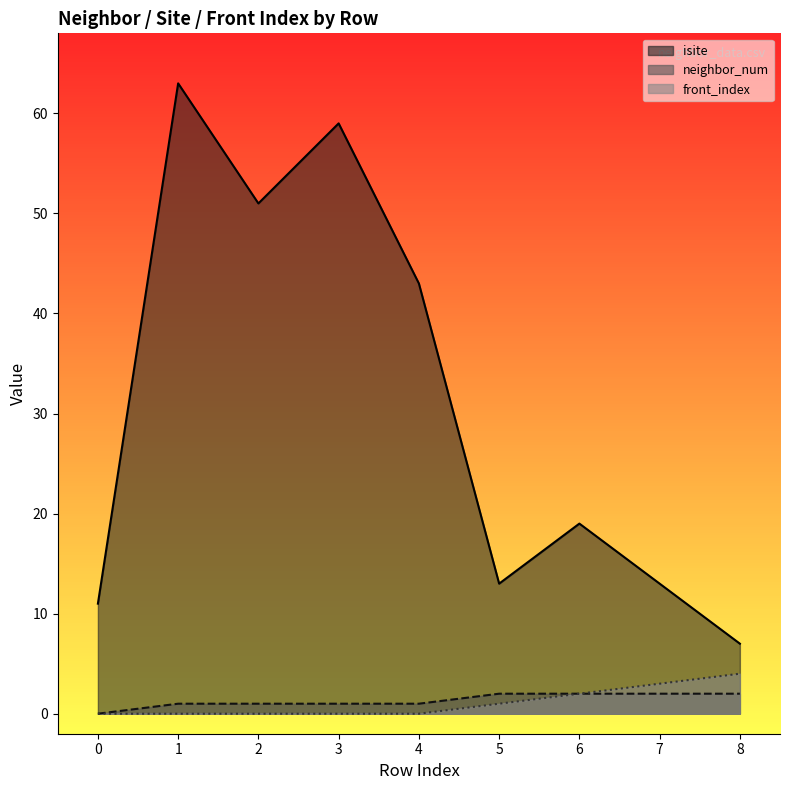

What is the total value across all series at 3?

60